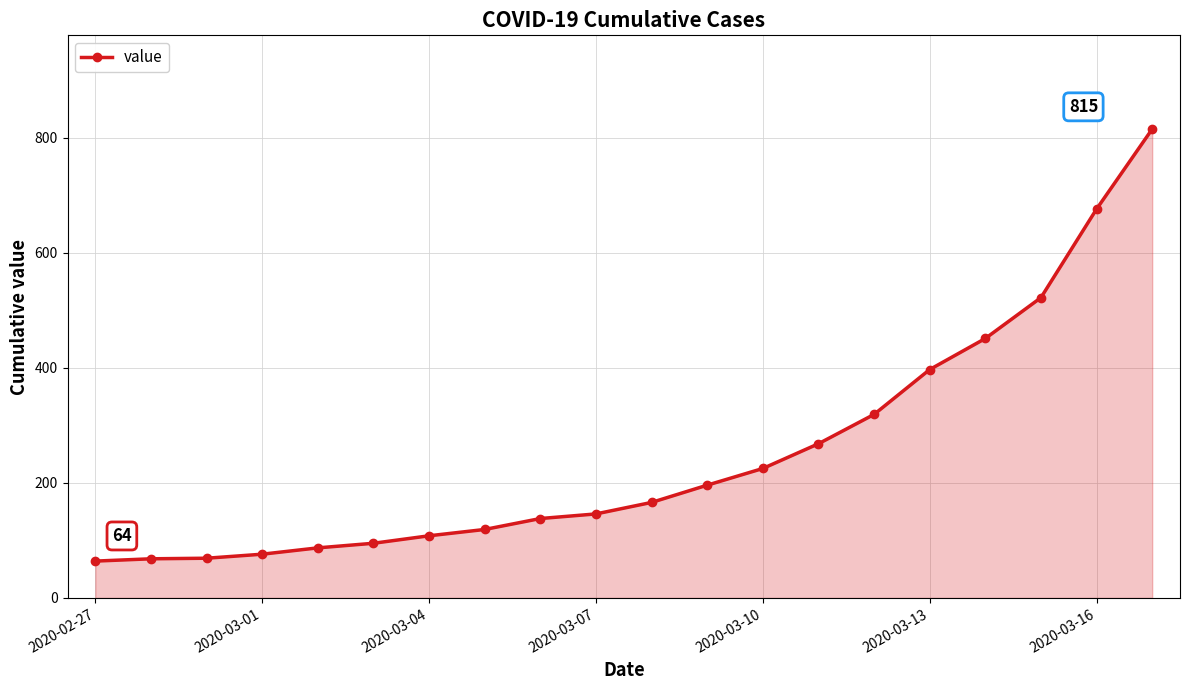

True or false: the data has more than 1 interior local peaks.

False